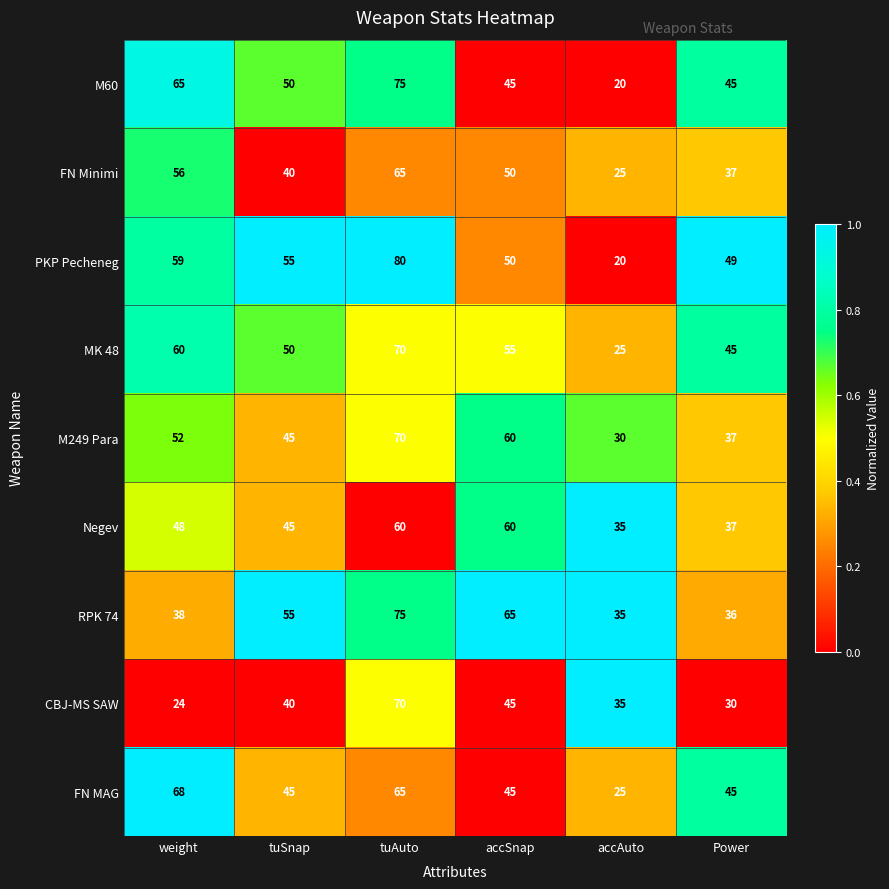

At how many categories does at least one series exceed 33?

6